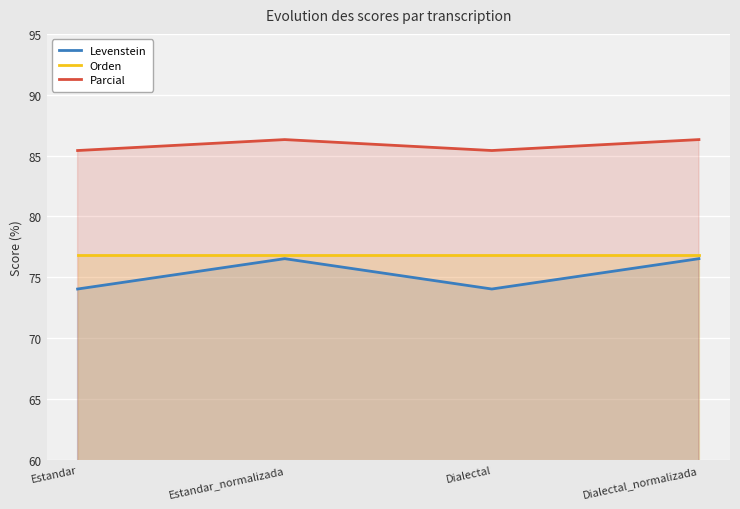

Is the value of Levenstein at Dialectal greater than the value of Parcial at Dialectal?

No